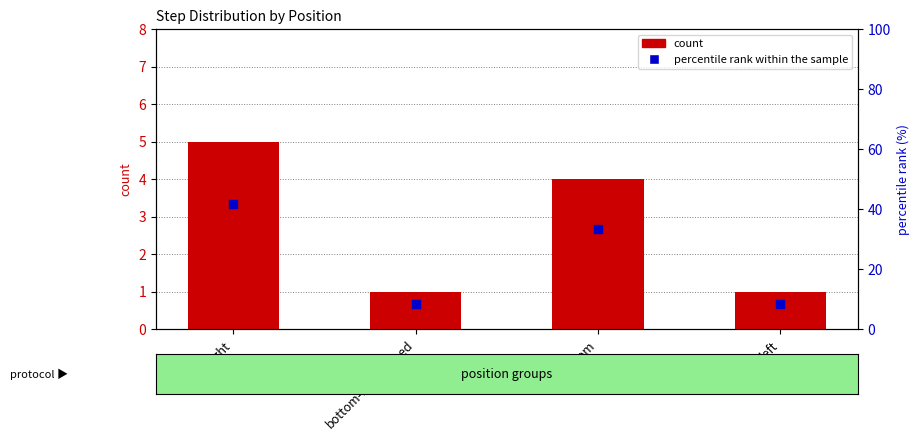

At which category is the sum across all series the highest?

right